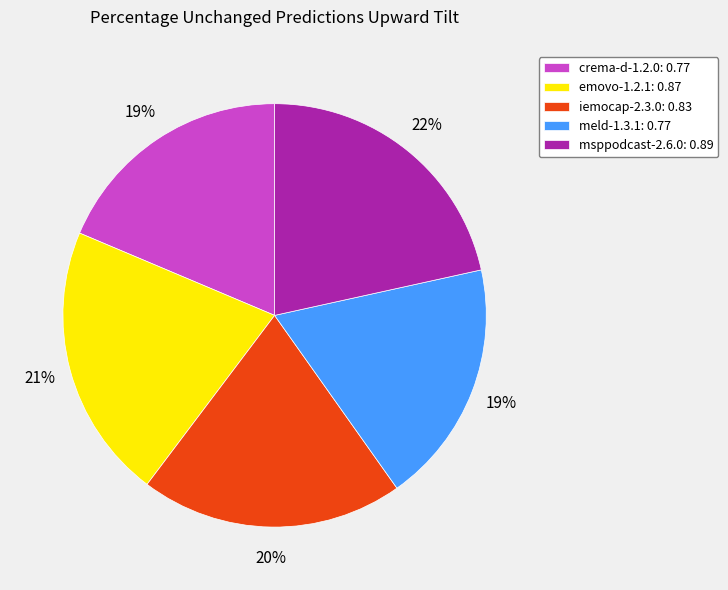

The msppodcast-2.6.0 slice represents 22% of the pie. True or false?

True